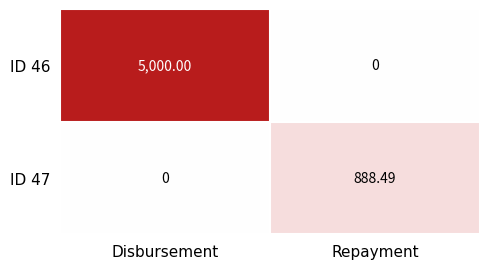

At which category is the sum across all series the highest?

Disbursement